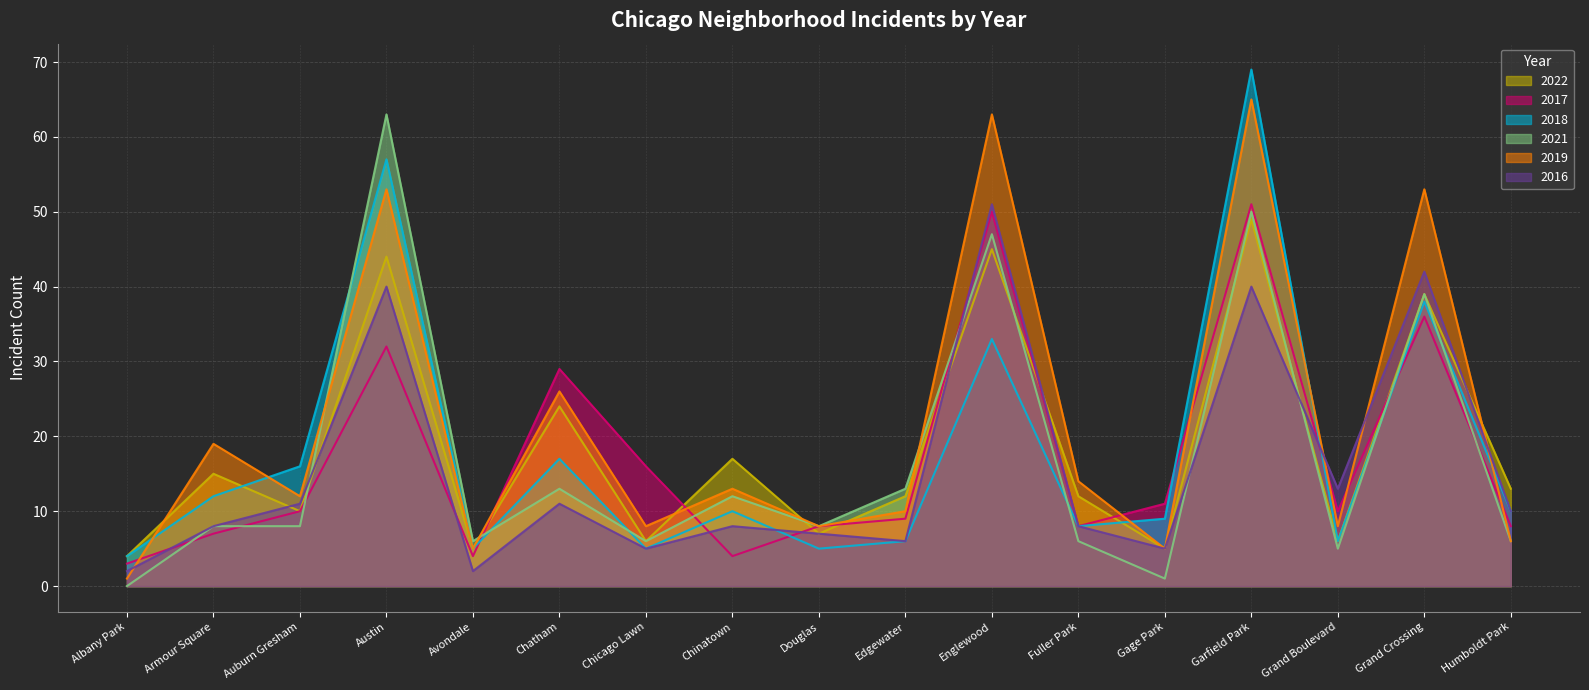

Which category has the highest value in the 2016 series?

Englewood